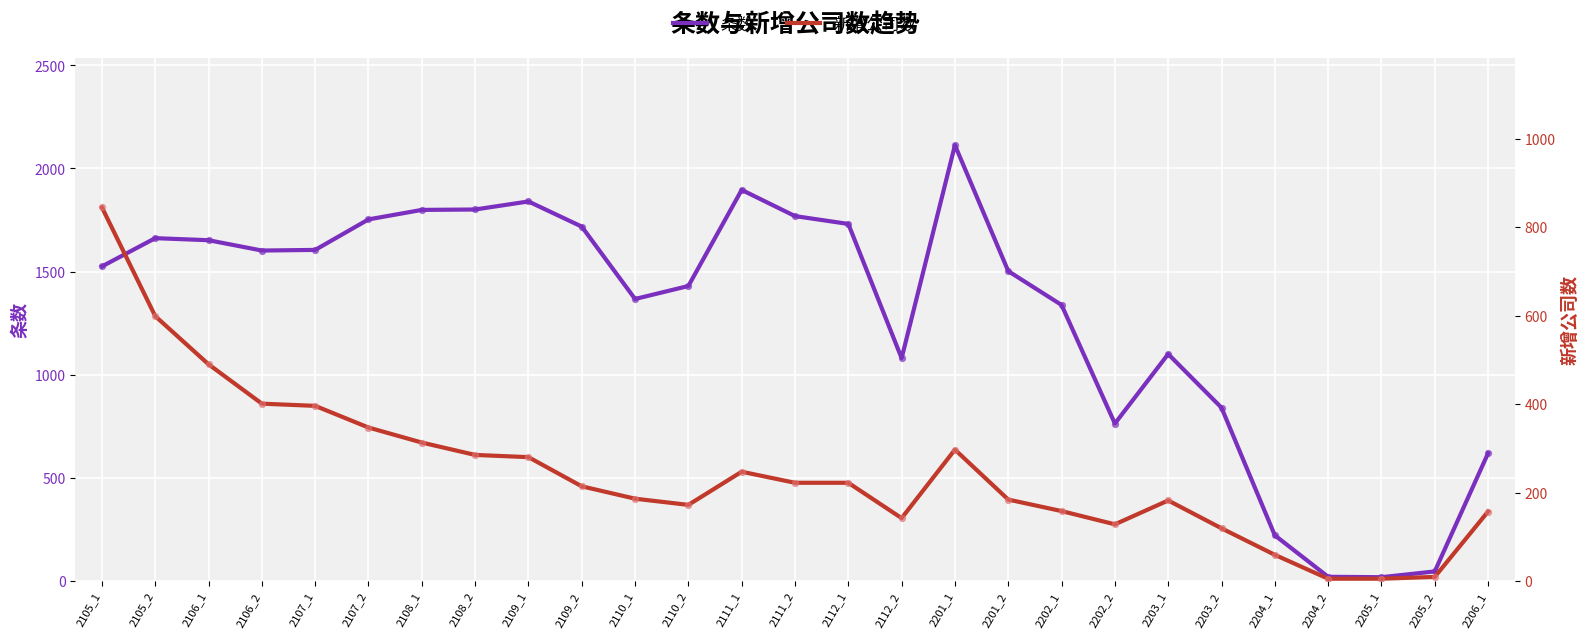

Which series has the largest total across all categories?

条数